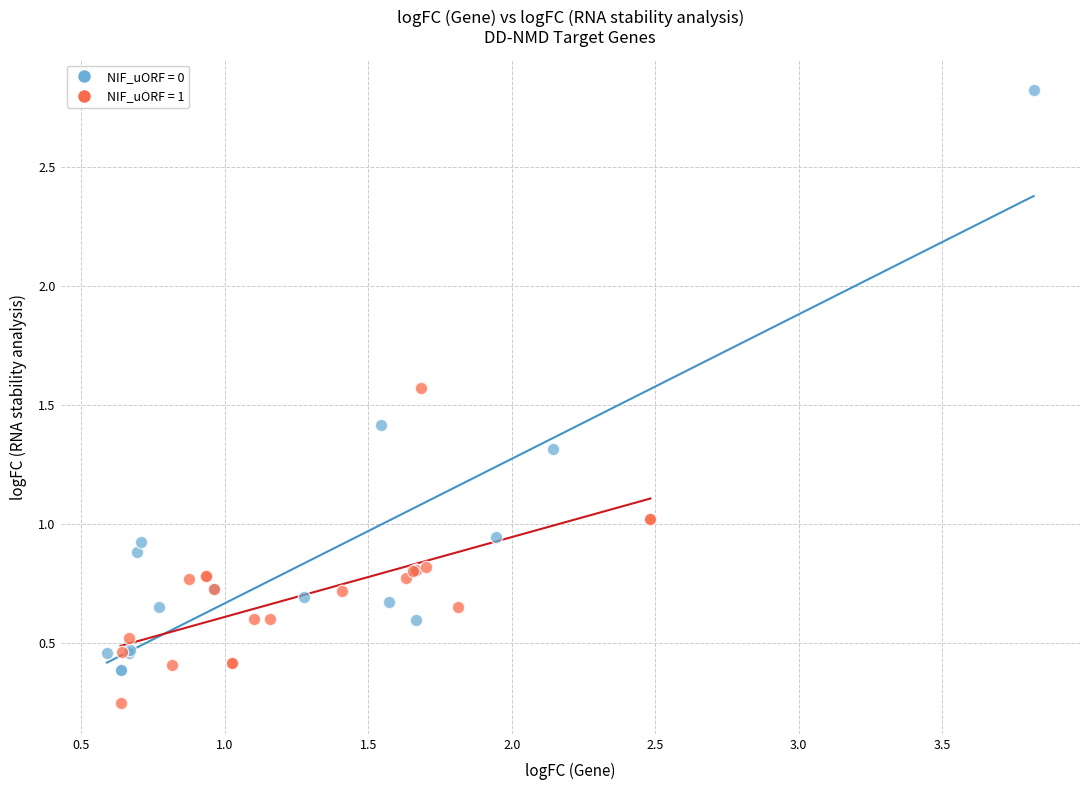

Which series has the widest spread of Y values?

NIF_uORF = 0